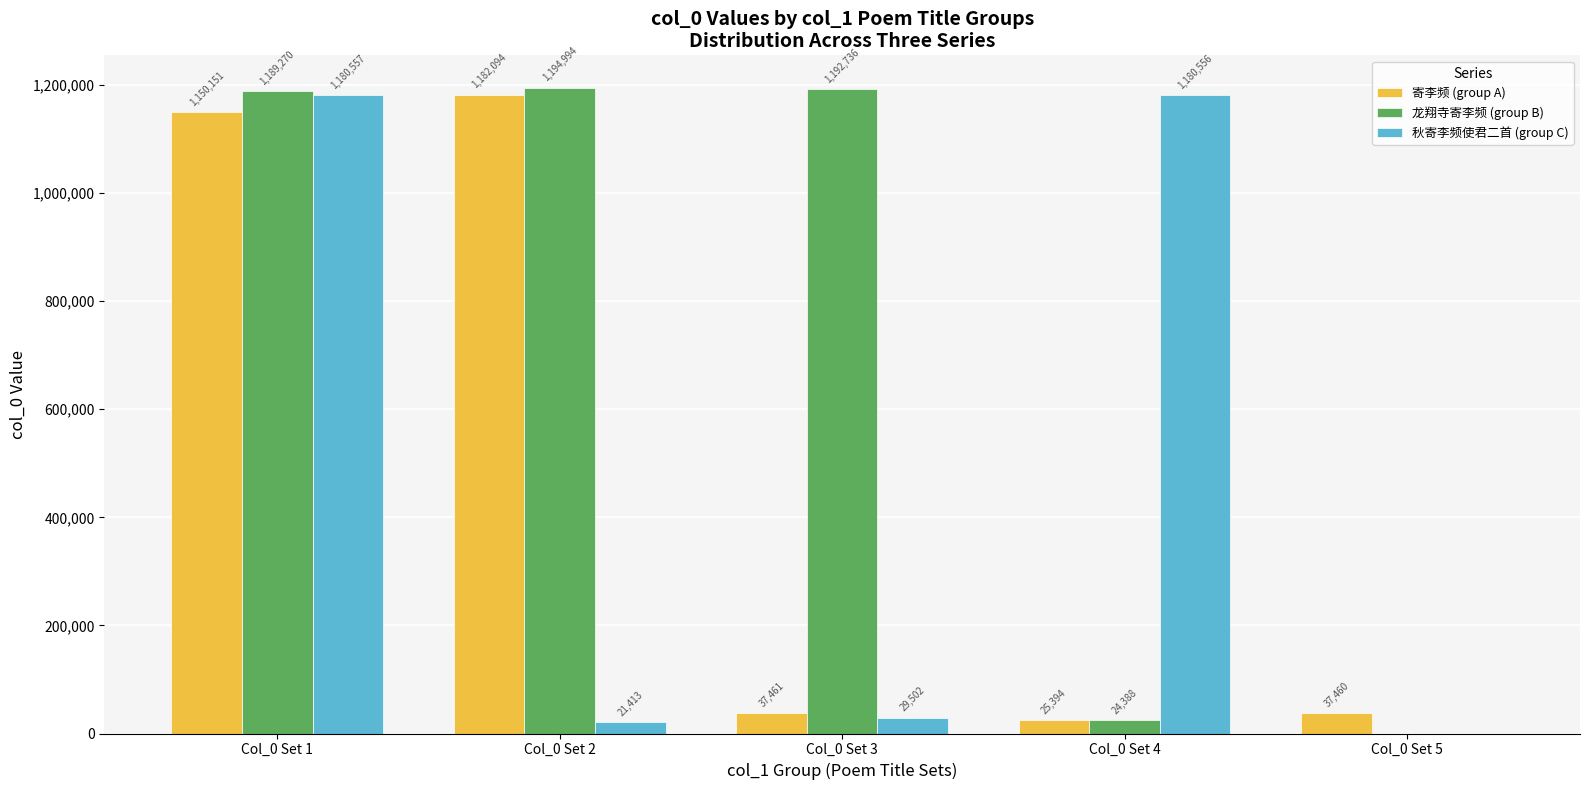

At which category does the chart reach its peak across all series?

Col_0 Set 2